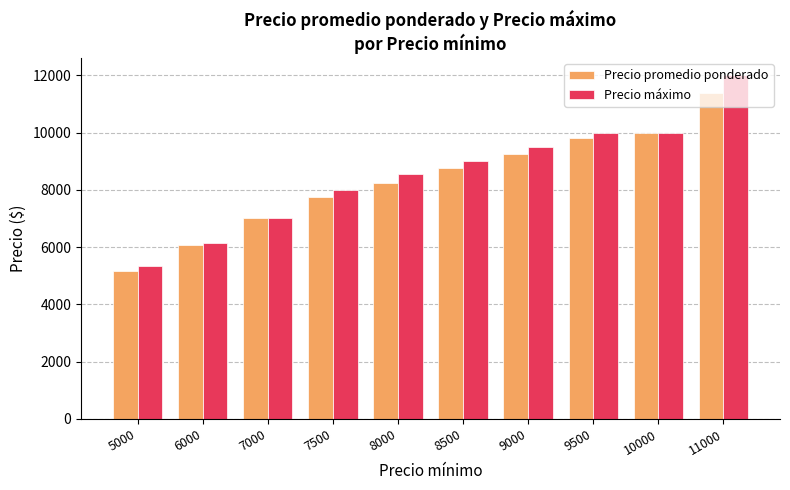

Is it true that Precio promedio ponderado equals 12180 at 7000?

False